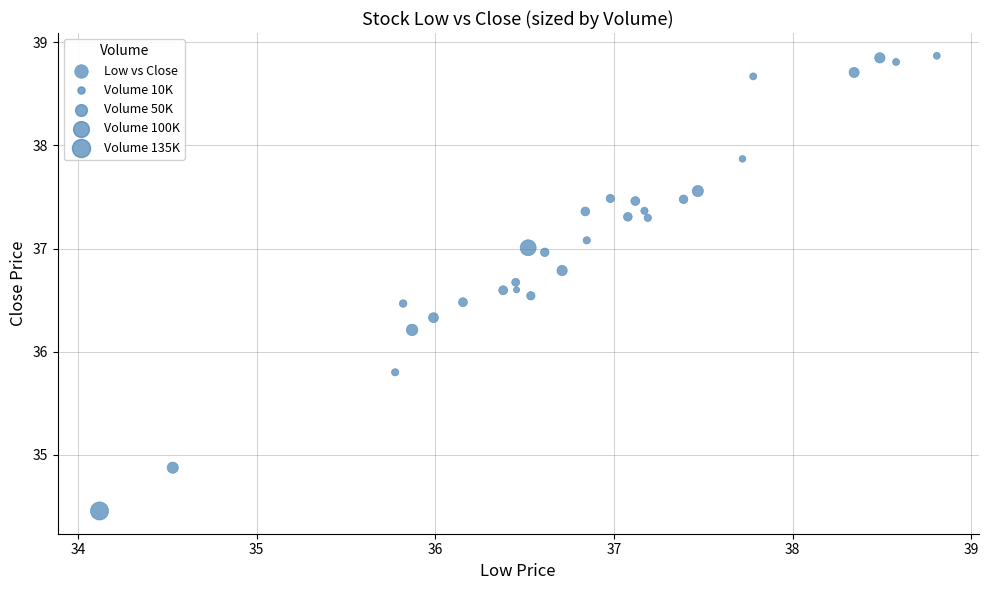

What is the range of Y values (max minus min)?

4.4